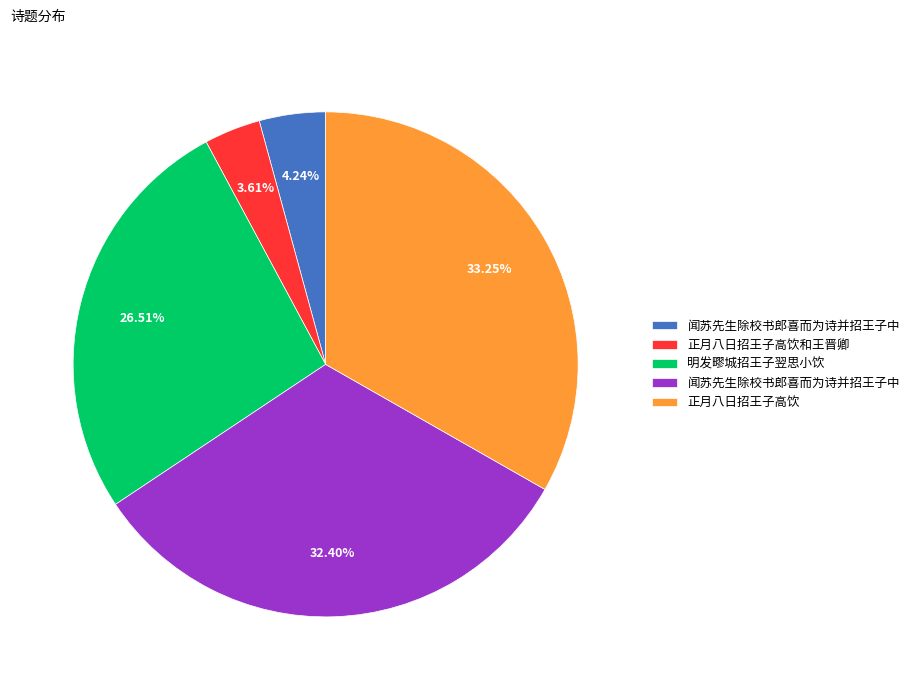

To the nearest percent, what is the average slice percentage?

20%